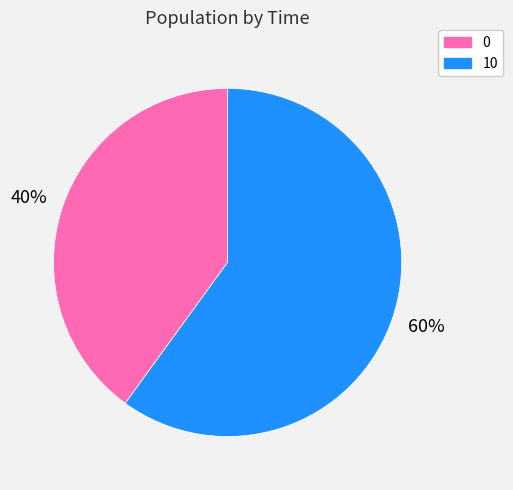

Is 0 the majority of the pie?

No